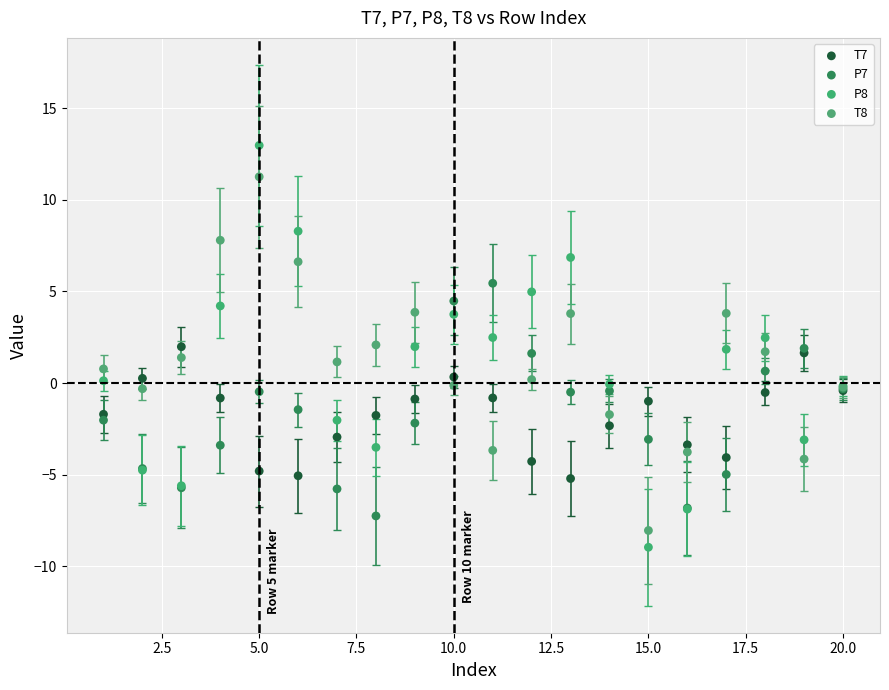

What are all the series names shown in the legend?

T7, P7, P8, T8